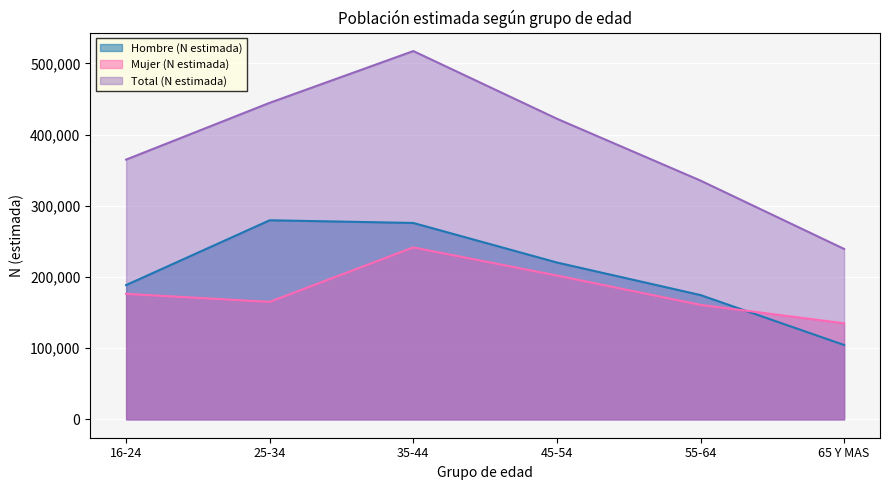

Reading left to right, extract all data points from this chart.

Hombre (N estimada): 16-24=188570	25-34=279616	35-44=275827	45-54=220265	55-64=174541	65 Y MAS=104413
Mujer (N estimada): 16-24=176255	25-34=165006	35-44=241469	45-54=201956	55-64=160793	65 Y MAS=134917
Total (N estimada): 16-24=364825	25-34=444622	35-44=517296	45-54=422221	55-64=335334	65 Y MAS=239329